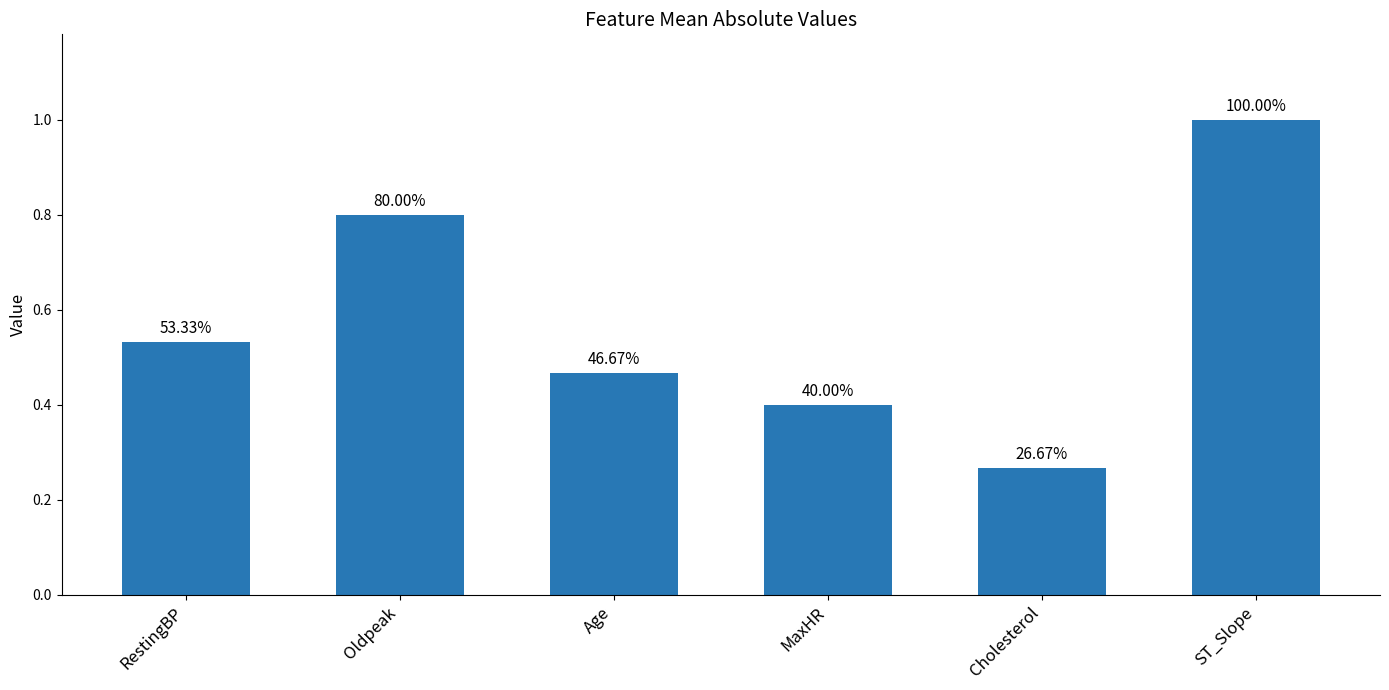

List the labels in order of value, smallest first.

Cholesterol, MaxHR, Age, RestingBP, Oldpeak, ST_Slope